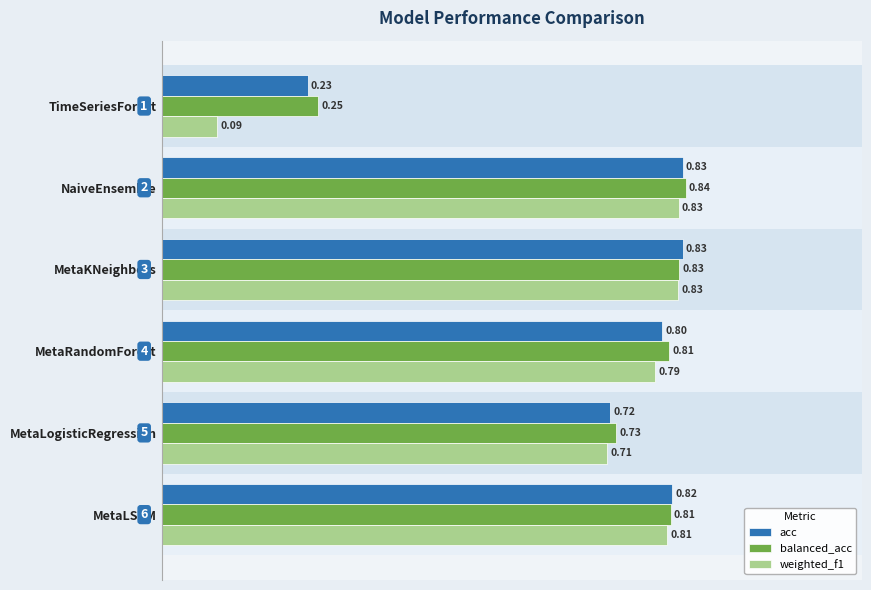

What is the minimum value shown in the chart?

0.1